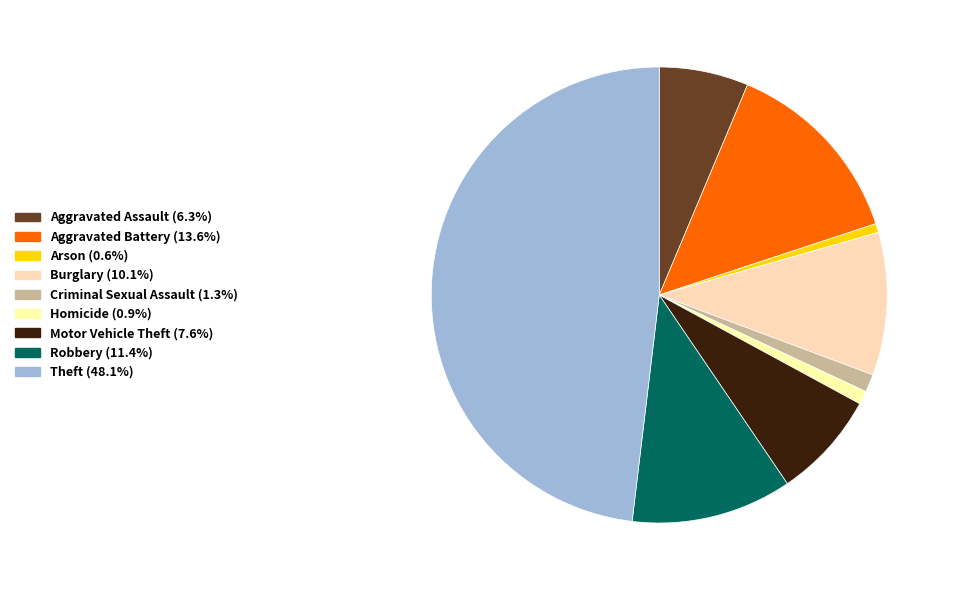

How many slices are in this pie chart?

9